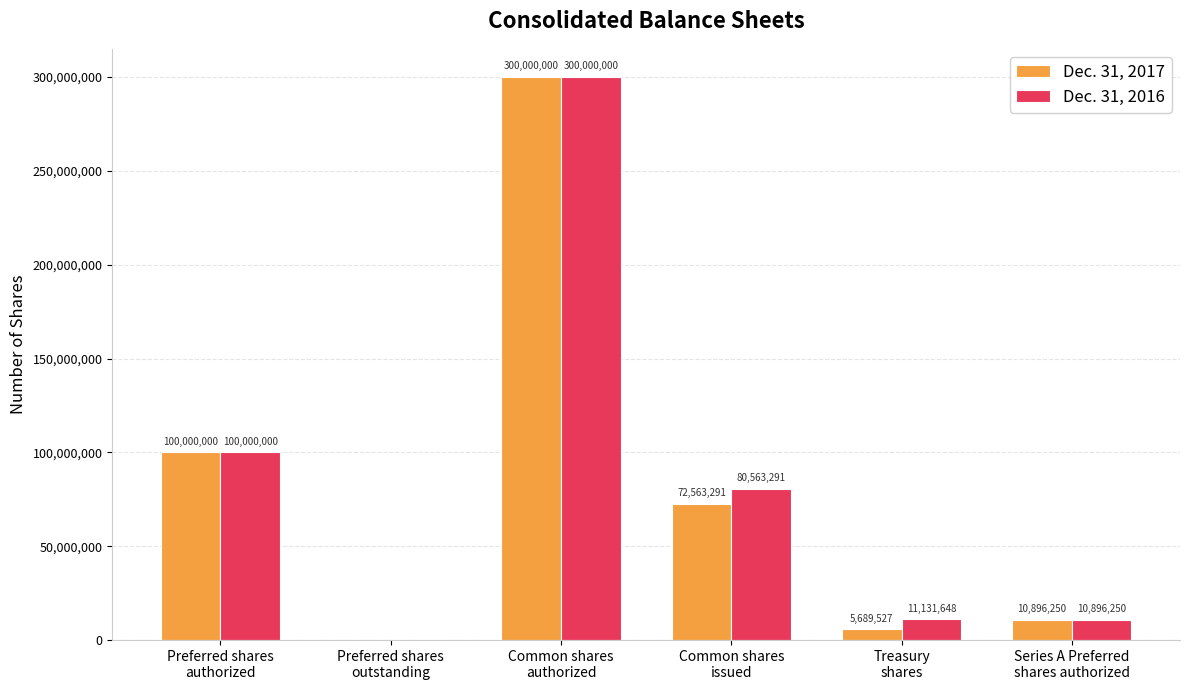

Which series has the largest total across all categories?

Dec. 31, 2016